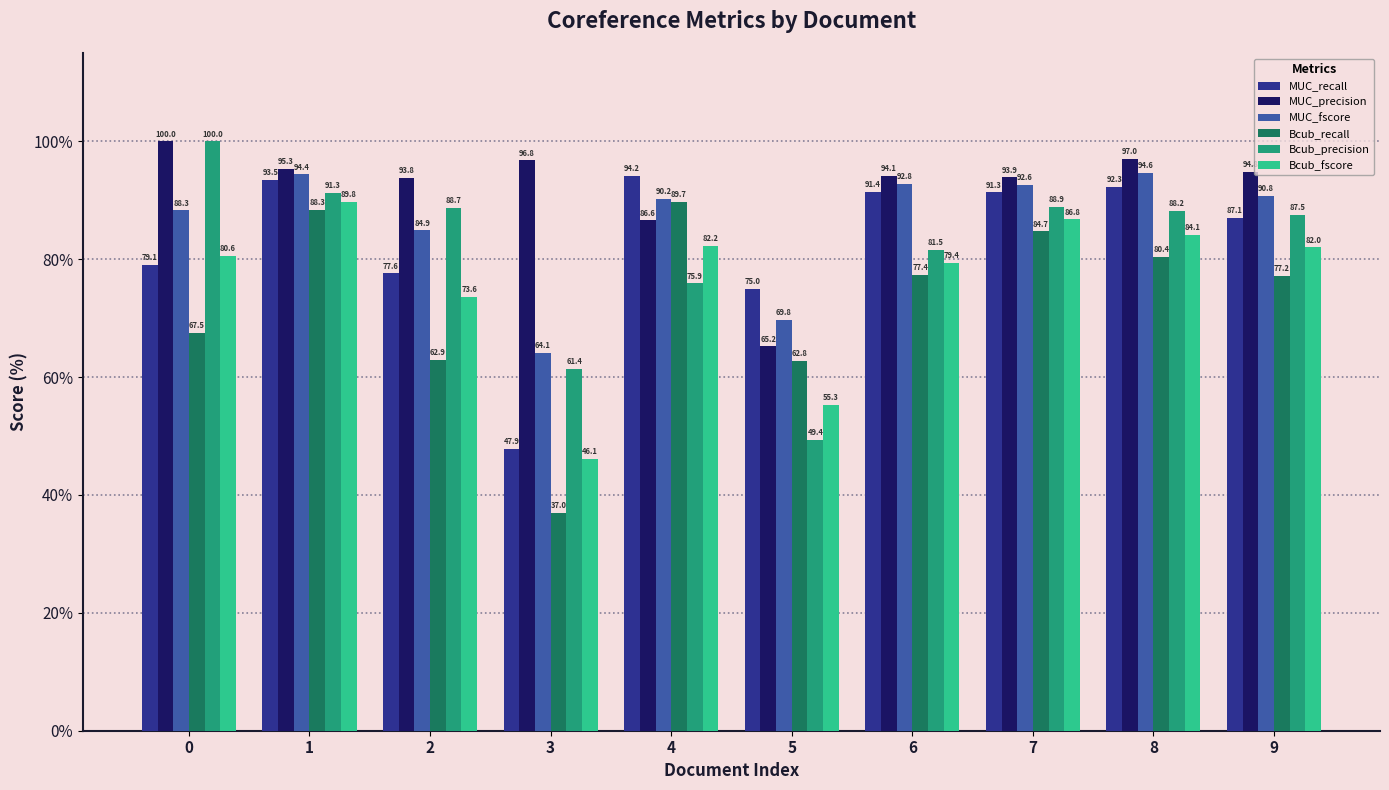

What is the difference between the maximum and second lowest values in the MUC_fscore series?

24.8